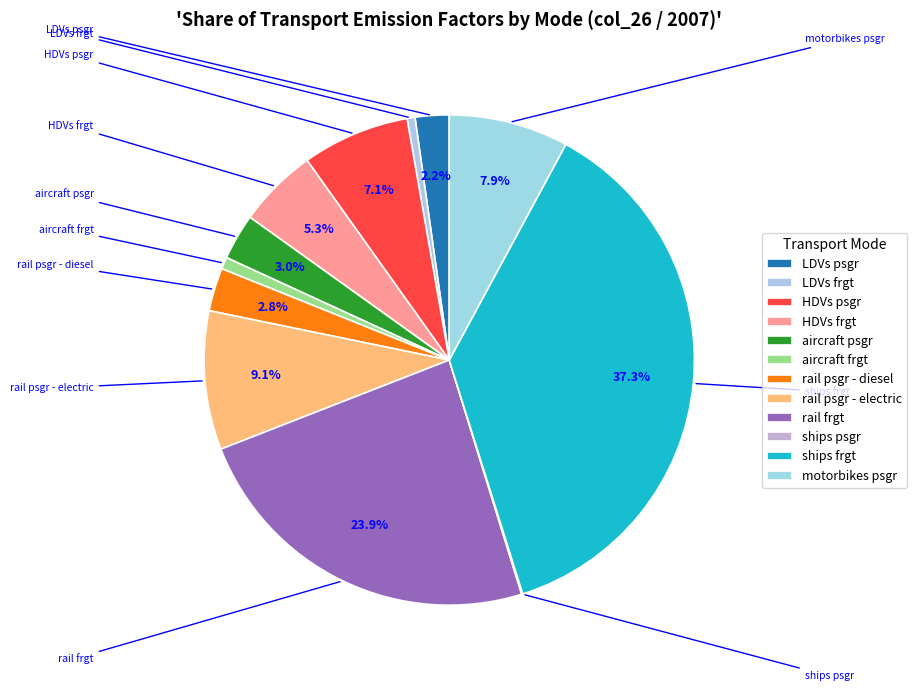

Rank the categories by value from highest to lowest.

ships frgt, rail frgt, rail psgr - electric, motorbikes psgr, HDVs psgr, HDVs frgt, aircraft psgr, rail psgr - diesel, LDVs psgr, aircraft frgt, LDVs frgt, ships psgr